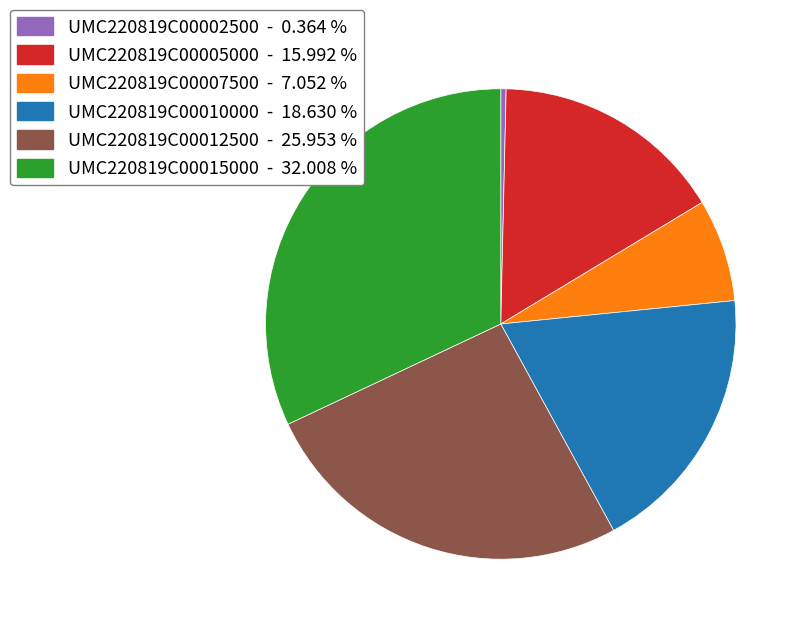

Is there any slice that represents more than half of the pie?

No